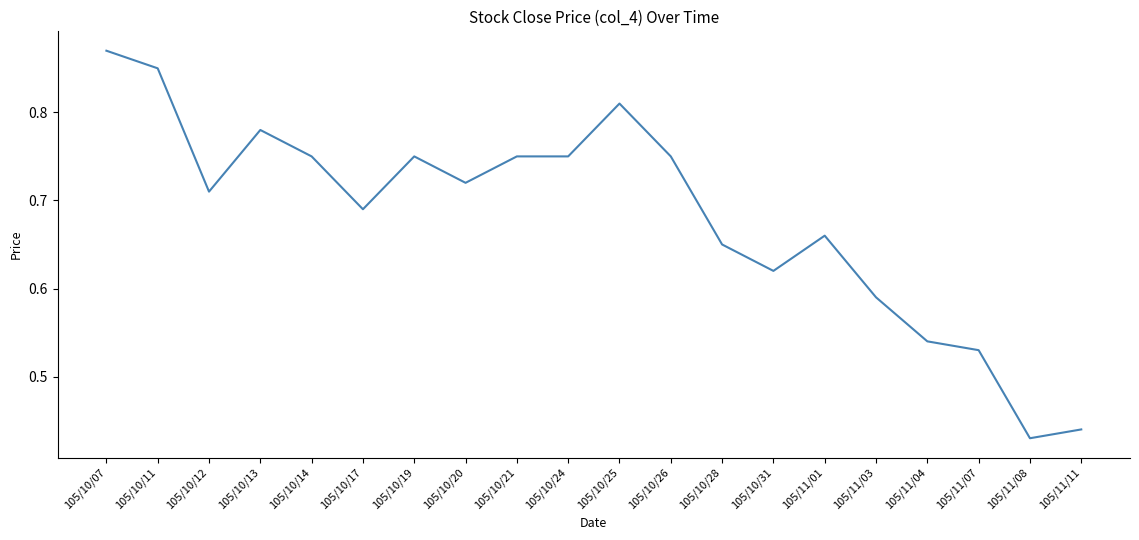

Which category has the lowest value across all series?

105/11/08